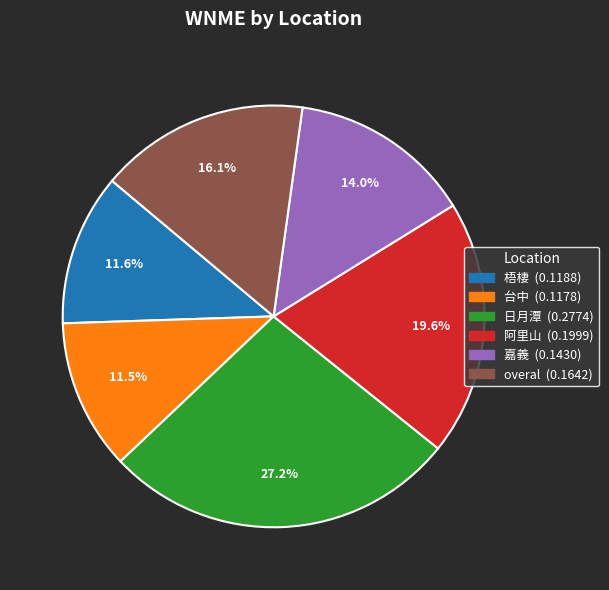

True or false: 嘉義 accounts for 14% of the total.

True